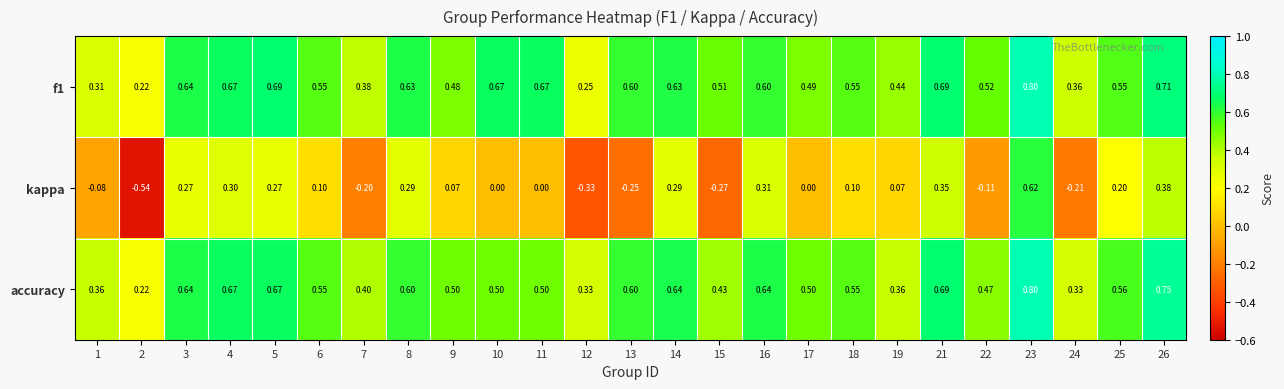

Which series has the widest spread of values?

kappa